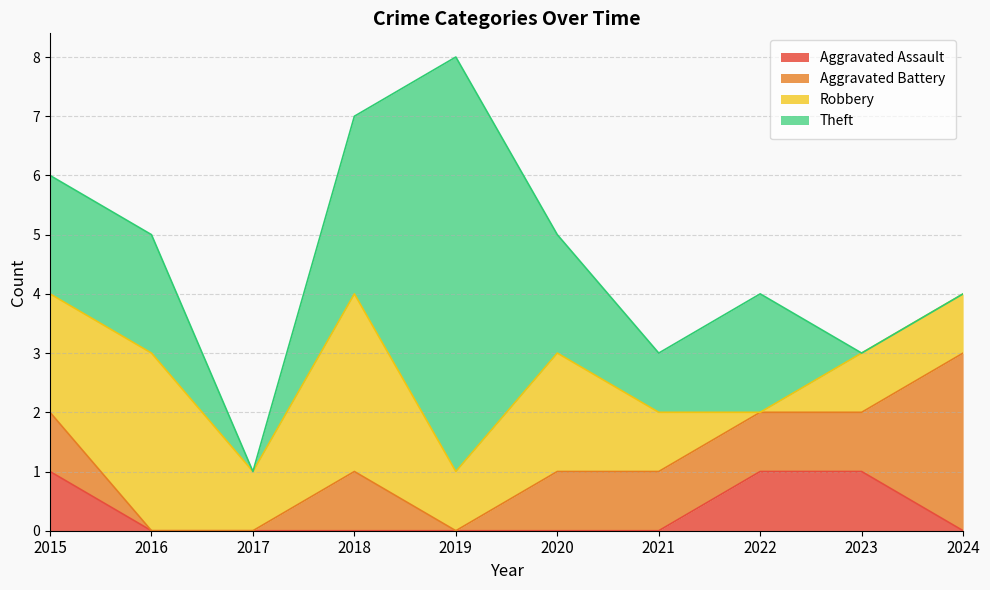

True or false: Aggravated Assault and Robbery intersect in this chart.

True